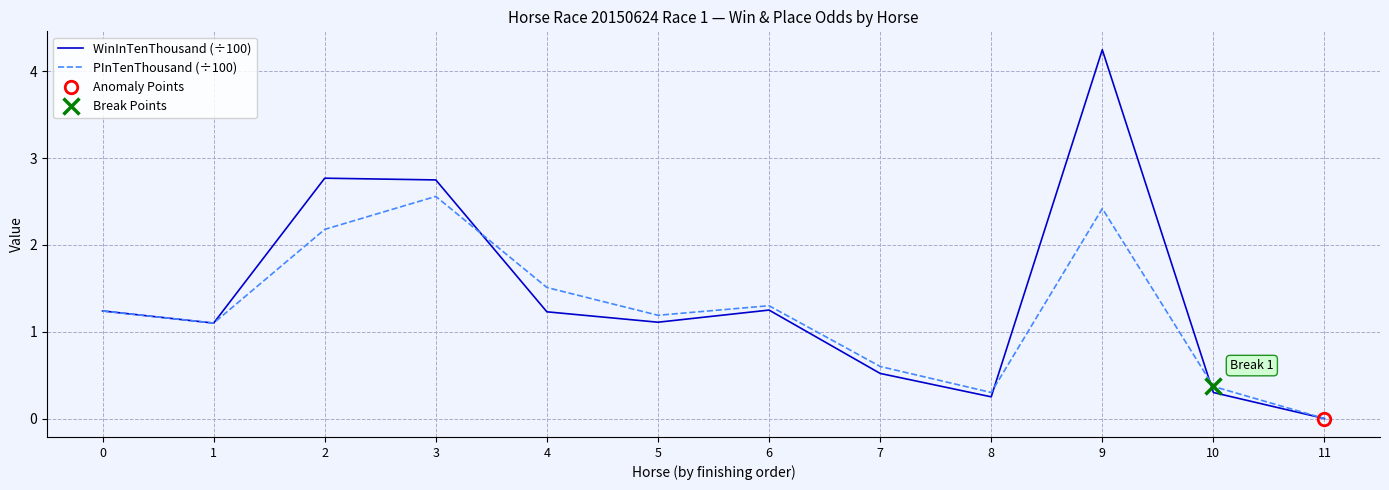

Does the chart display data point markers on the line(s)?

No